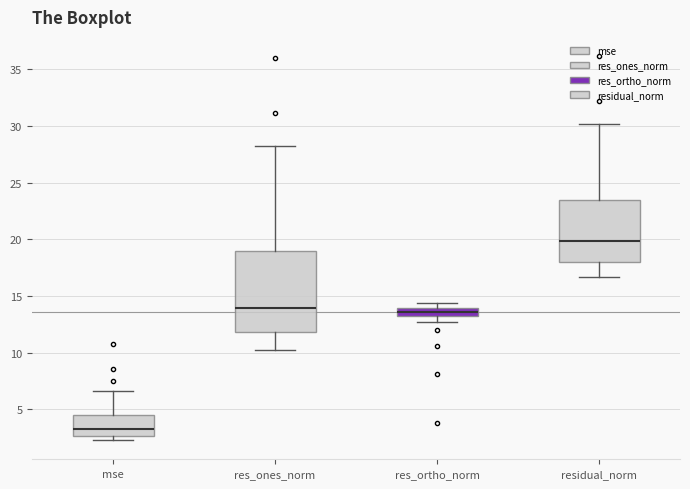

Where is the upper edge of the box for res_ones_norm on the y-axis? The values are not printed on the chart, so give them approximately, as read against the axis.

19.0